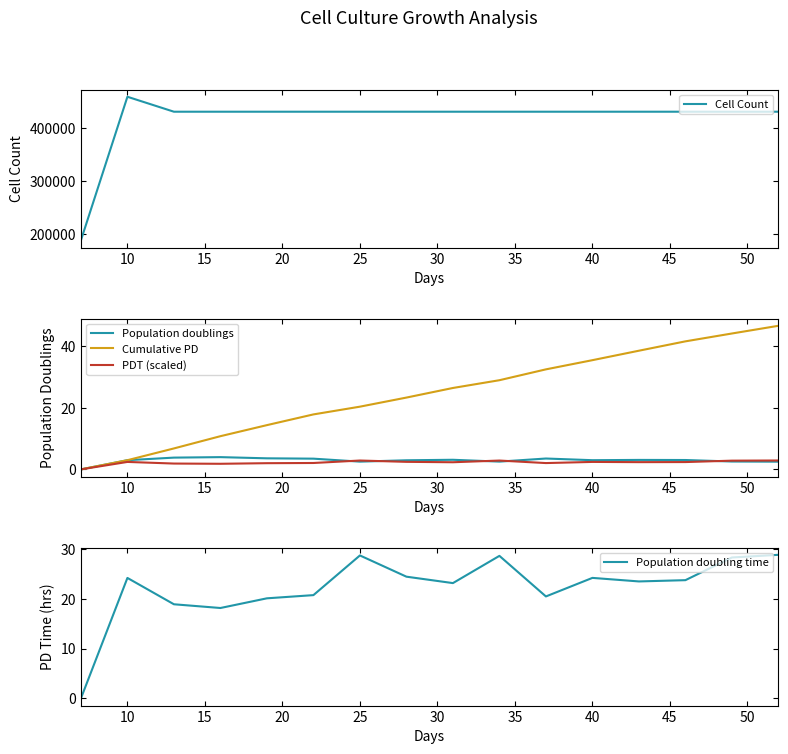

At how many categories does at least one series exceed 444804?

1